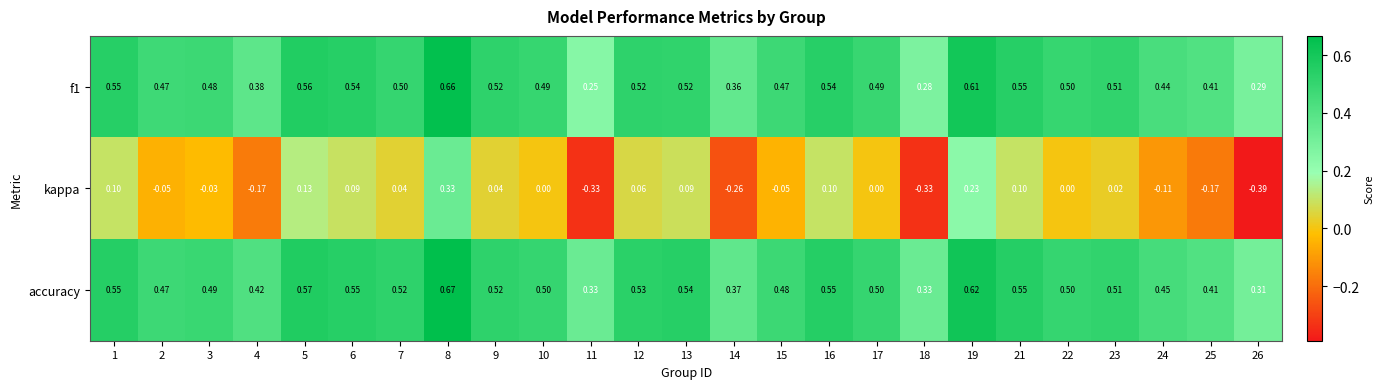

Between 4 and 13, which series saw the biggest shift?

kappa